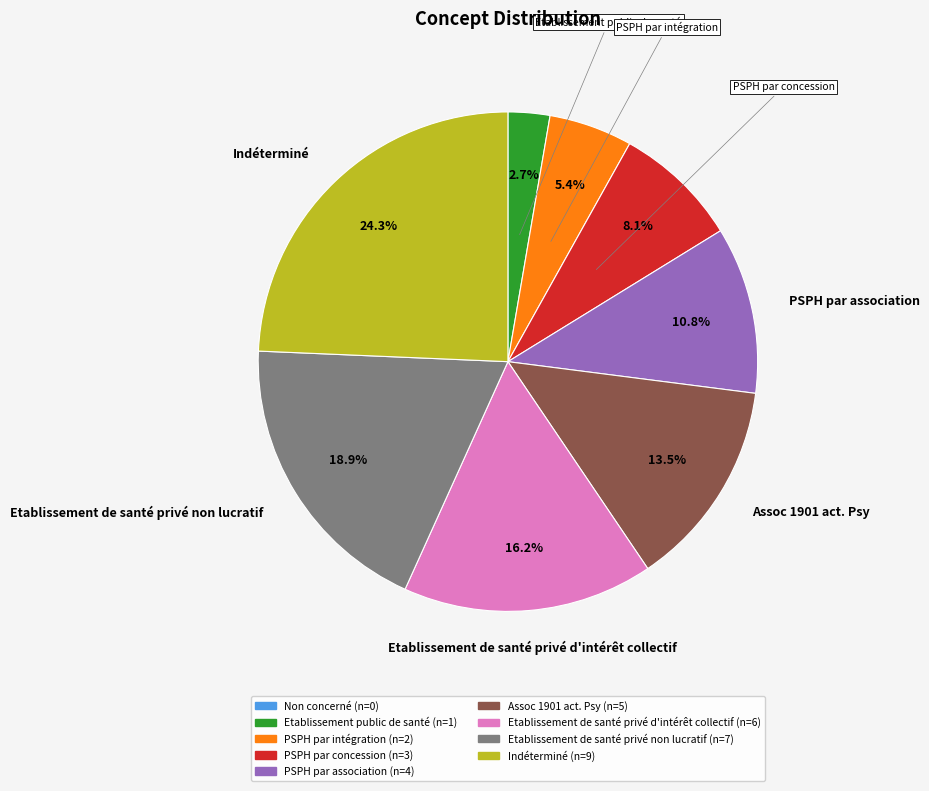

Does any single category account for the majority?

No